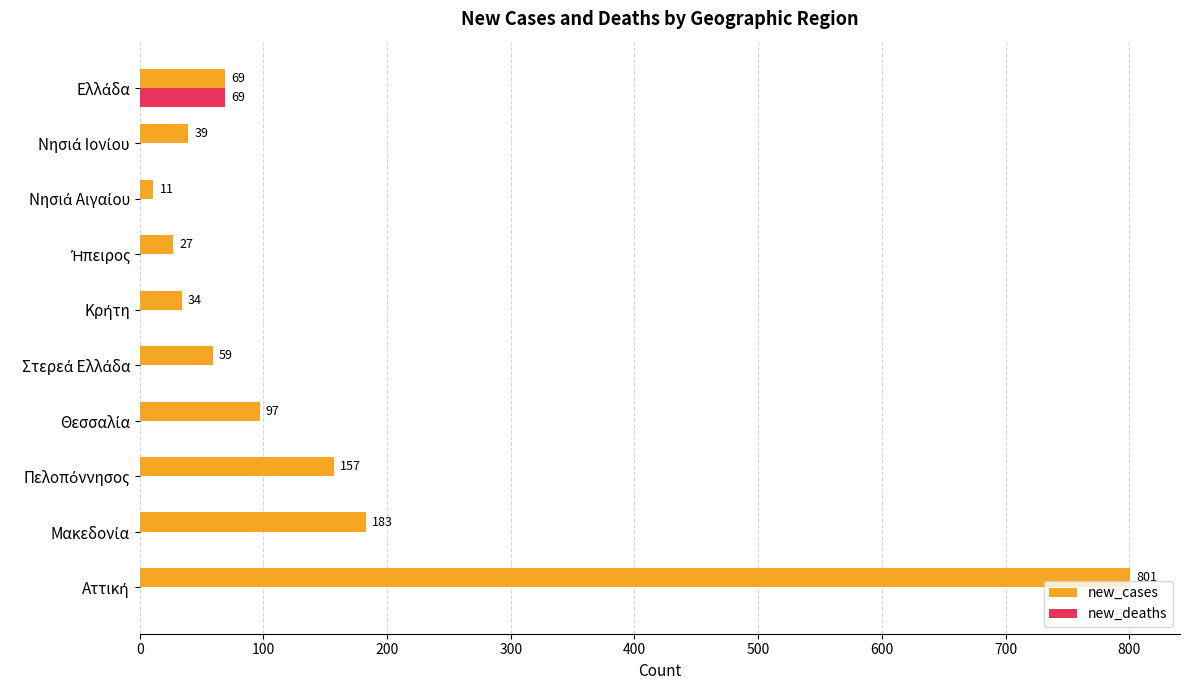

Which series has the largest total across all categories?

new_cases